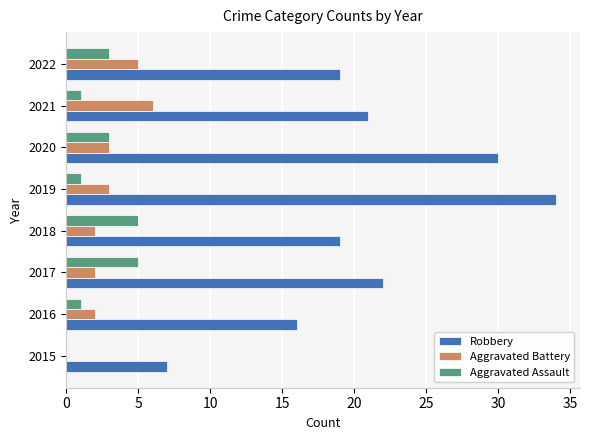

What is the sum of the Aggravated Battery values at 2017 and 2020?

5